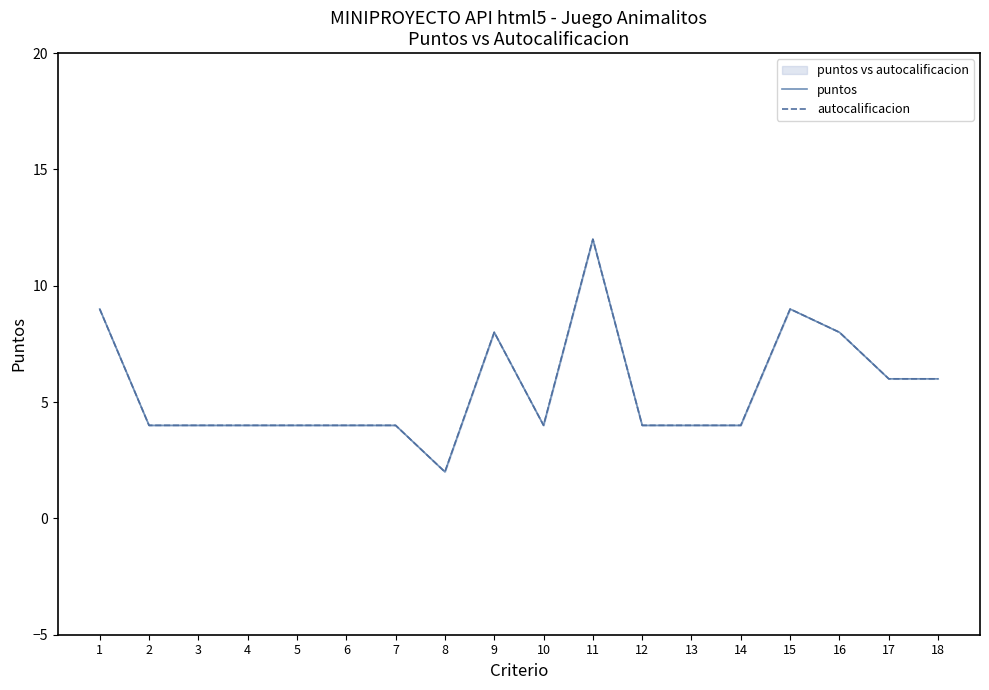

Rank the series by their maximum value, from highest to lowest.

puntos, autocalificacion